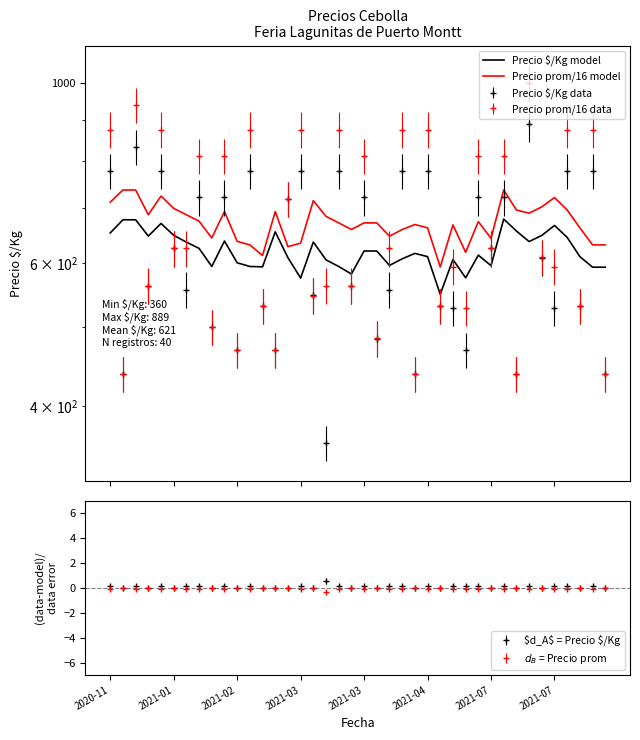

True or false: Precio prom/16 model and Precio $/Kg model intersect in this chart.

False